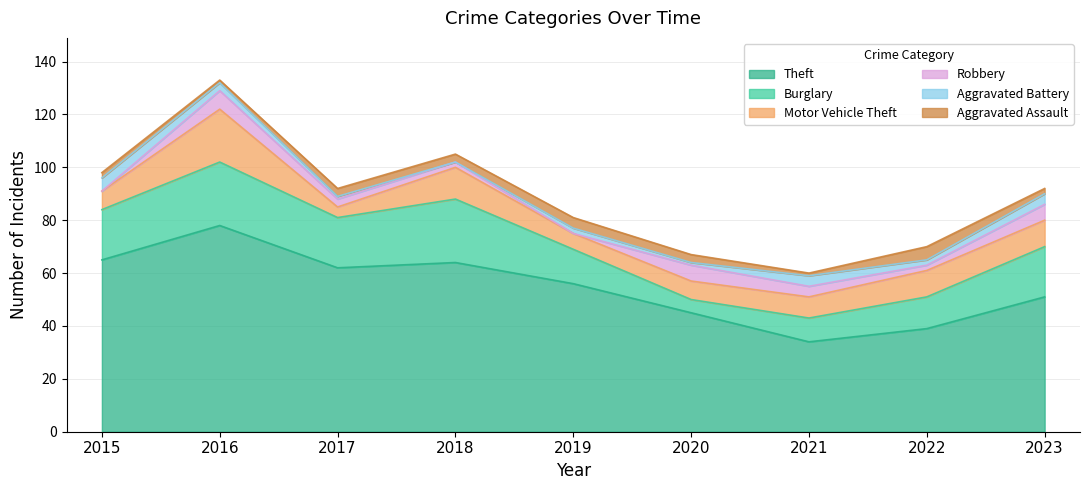

What are all the series names shown in the legend?

Theft, Burglary, Motor Vehicle Theft, Robbery, Aggravated Battery, Aggravated Assault